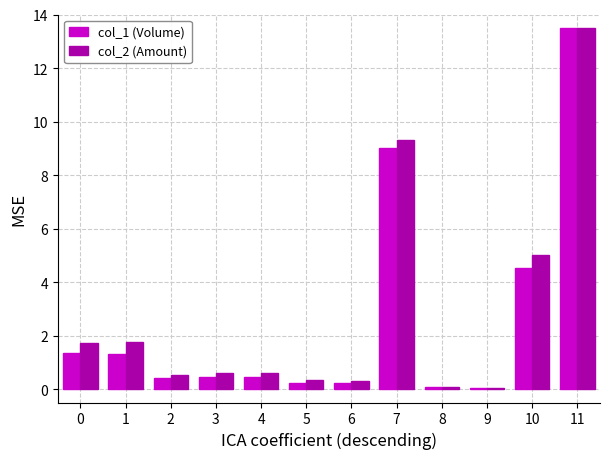

Where is col_2 (Amount) nearest to the value 6?

10